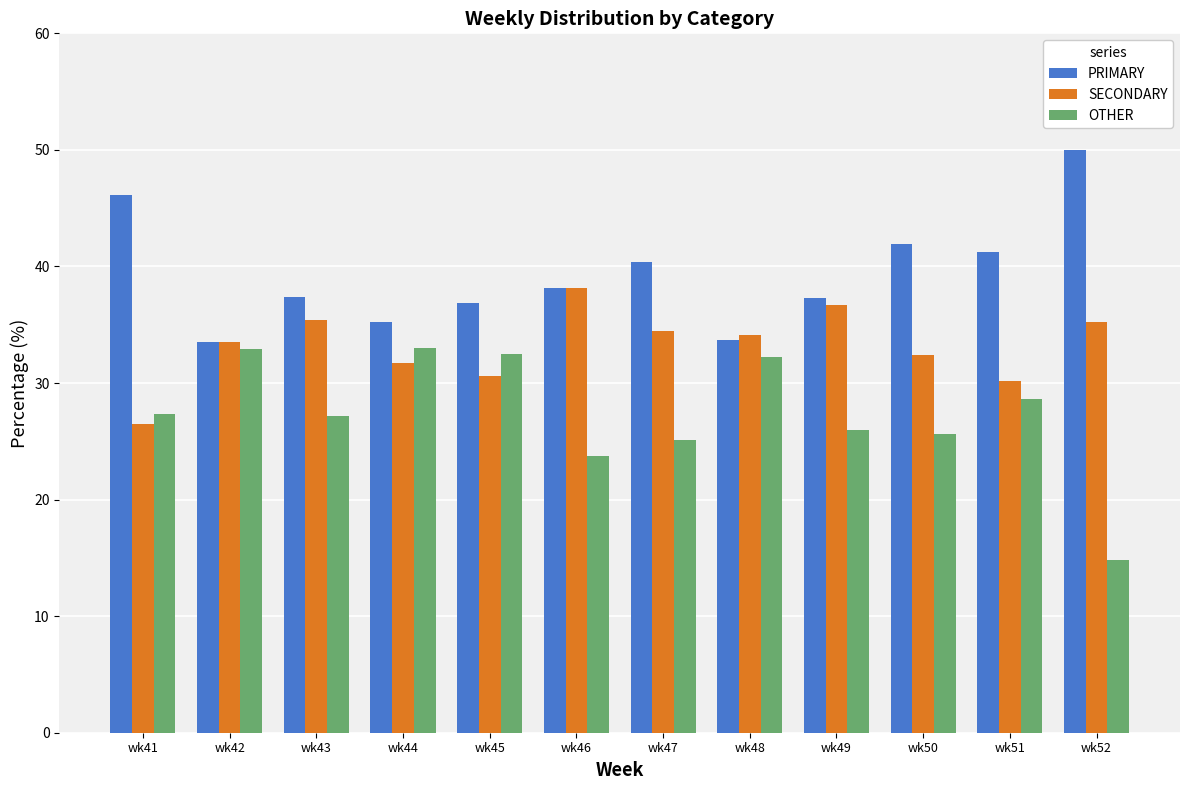

What value does the OTHER series have at wk51?

28.6